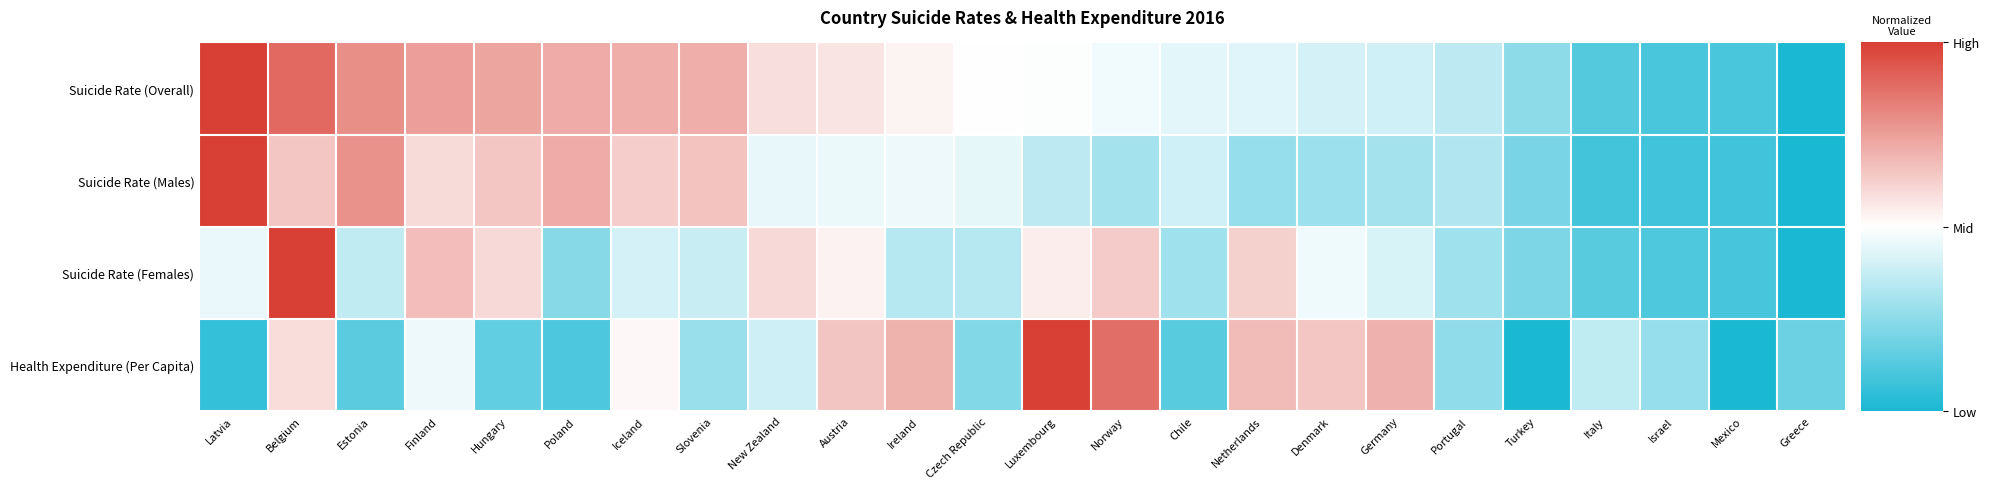

Rank the series by their maximum value, from highest to lowest.

Suicide Rate (Overall), Suicide Rate (Males), Suicide Rate (Females), Health Expenditure (Per Capita)